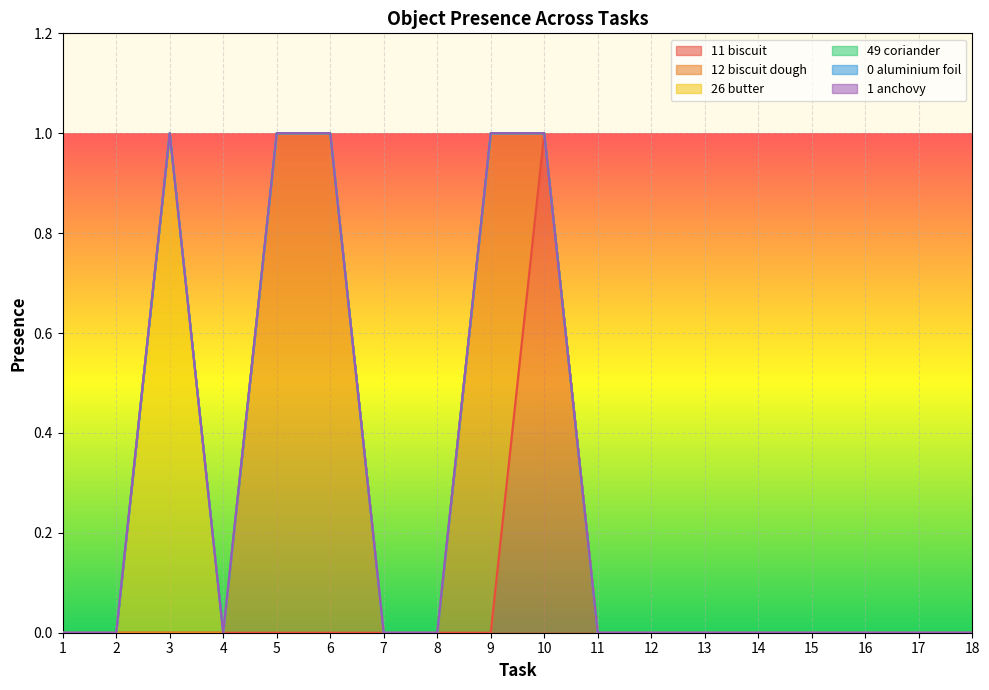

How many Object_11_biscuit values are between 0 and 1?

18